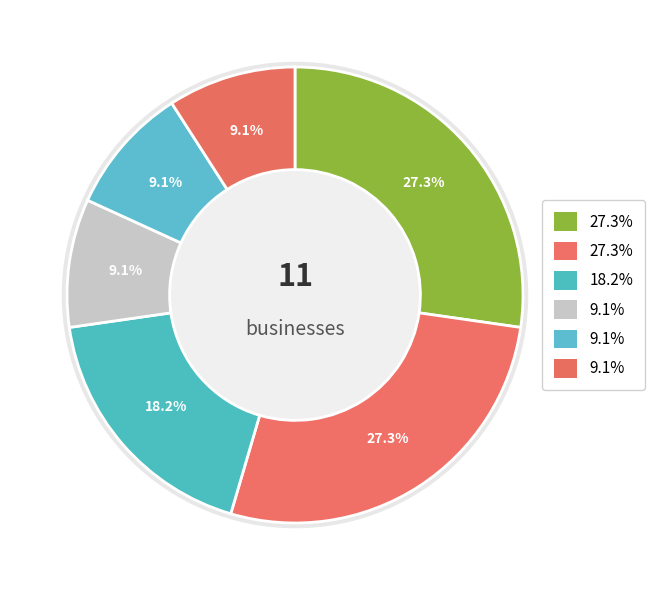

What percentage is NOT represented by Pet services?

90.9%